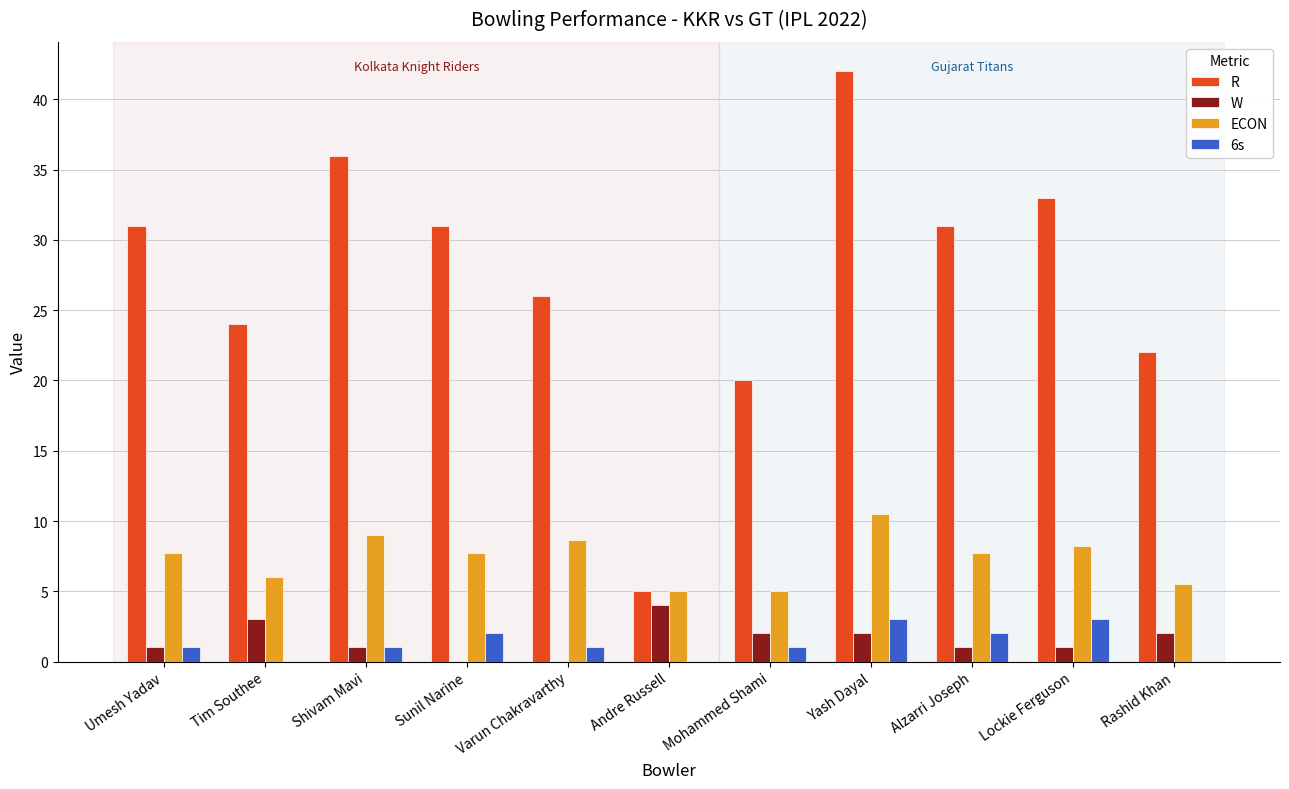

What is the sum of the ECON values at Alzarri Joseph and Lockie Ferguson?

16.0